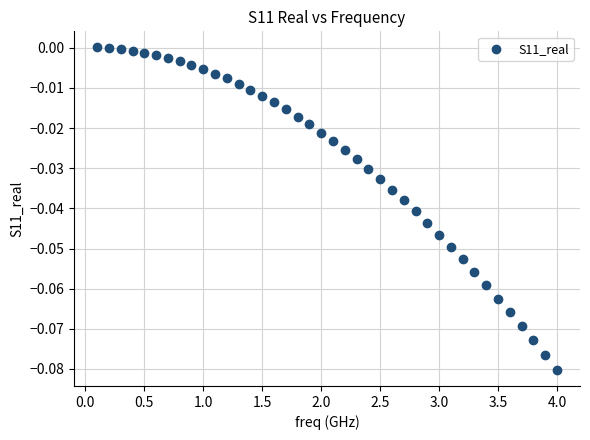

What is the range of X values (max minus min)?

3.9